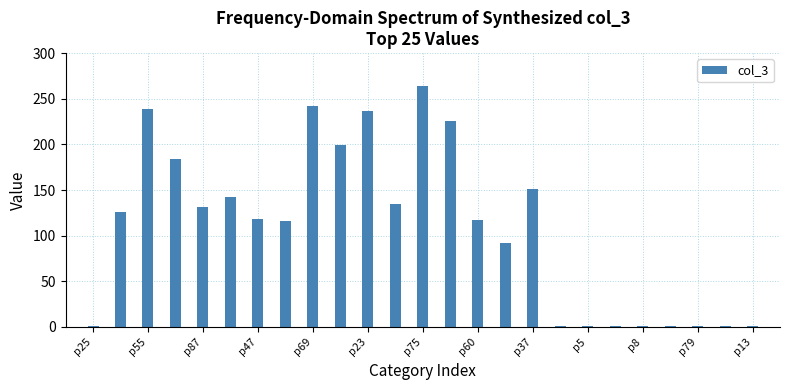

What is the average value?

109